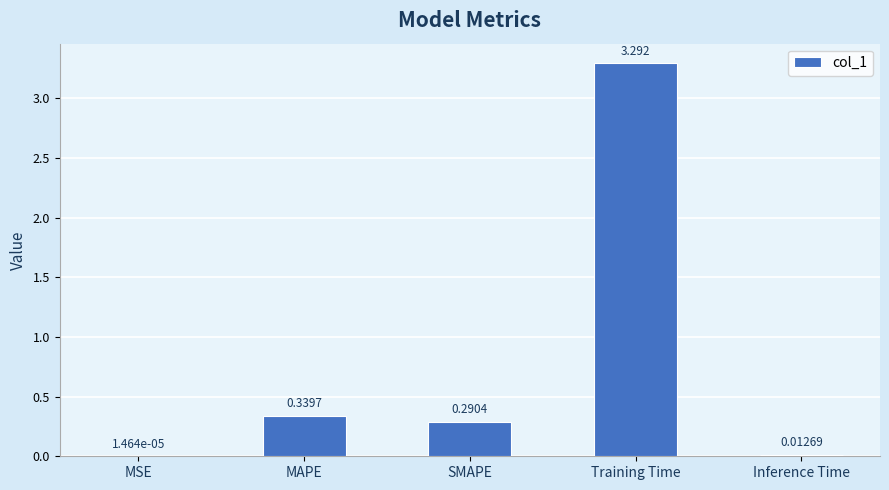

Between Inference Time and MSE, which is larger?

Inference Time